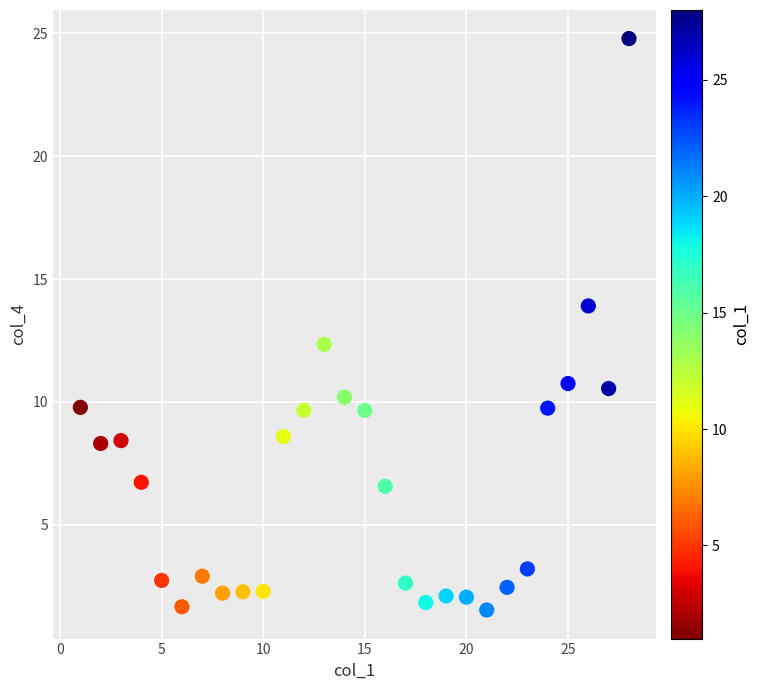

What is the range of X values (max minus min)?

27.0